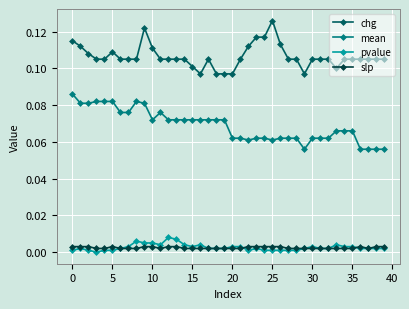

Which series has the largest total across all categories?

chg